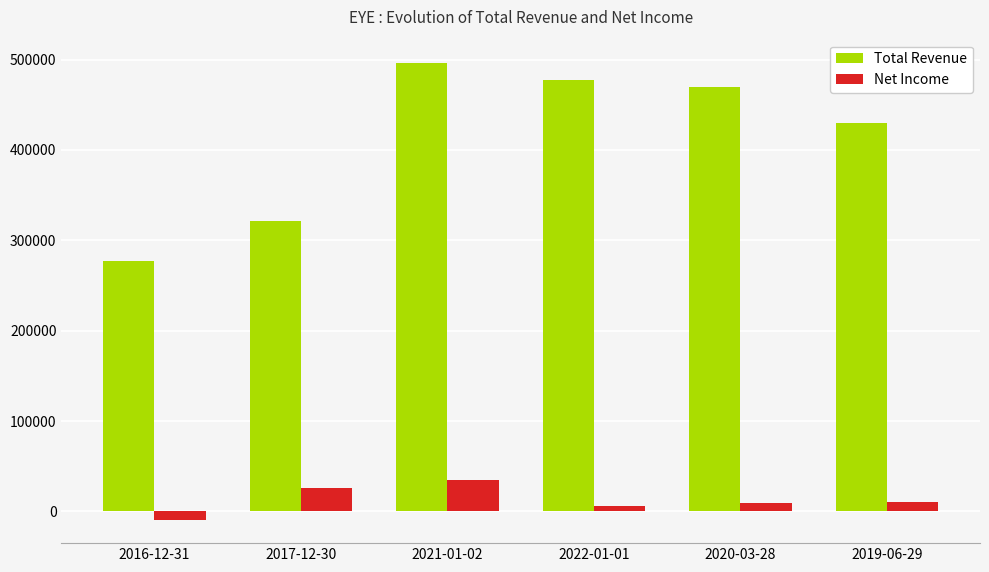

What is the highest value of the Net Income series?

35100